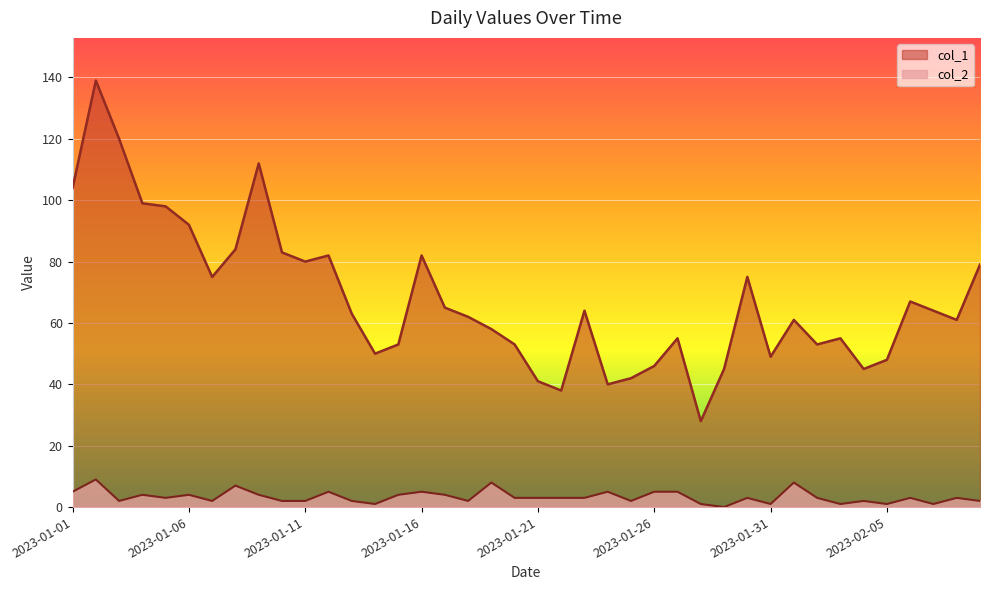

Where is the first local maximum for col_2?

2023-01-02